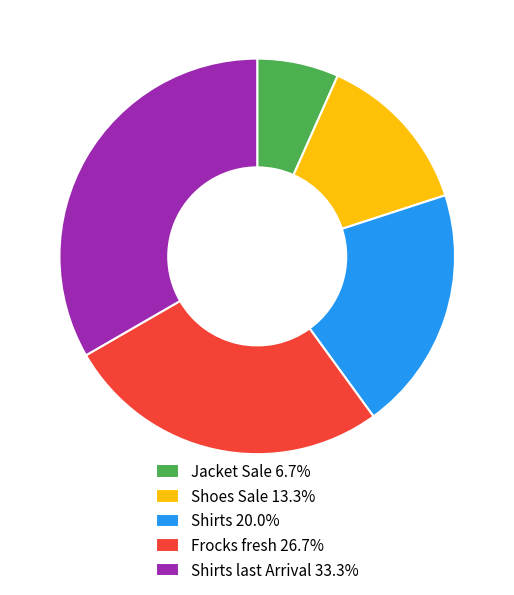

Is there a majority slice in this chart?

No